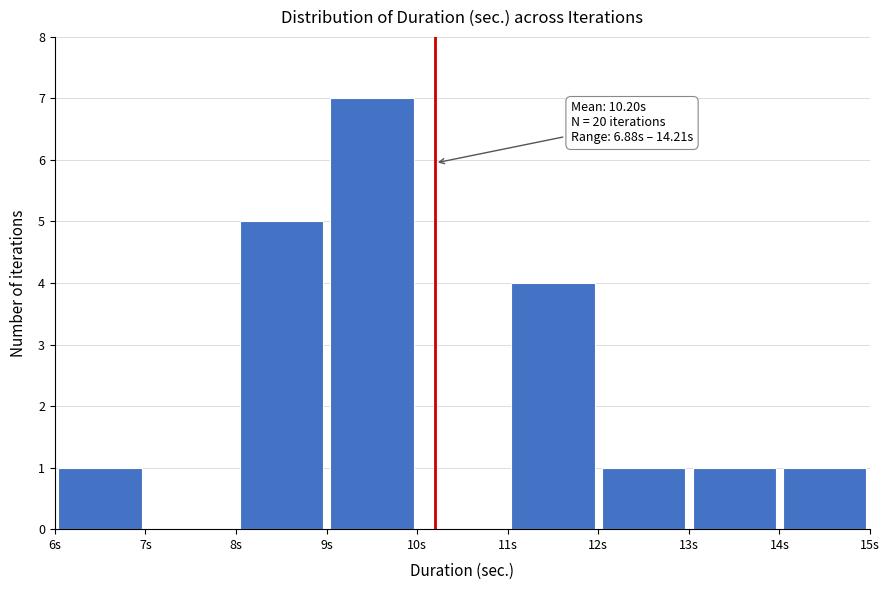

Which range on the x-axis has the tallest bar?

9 to 10